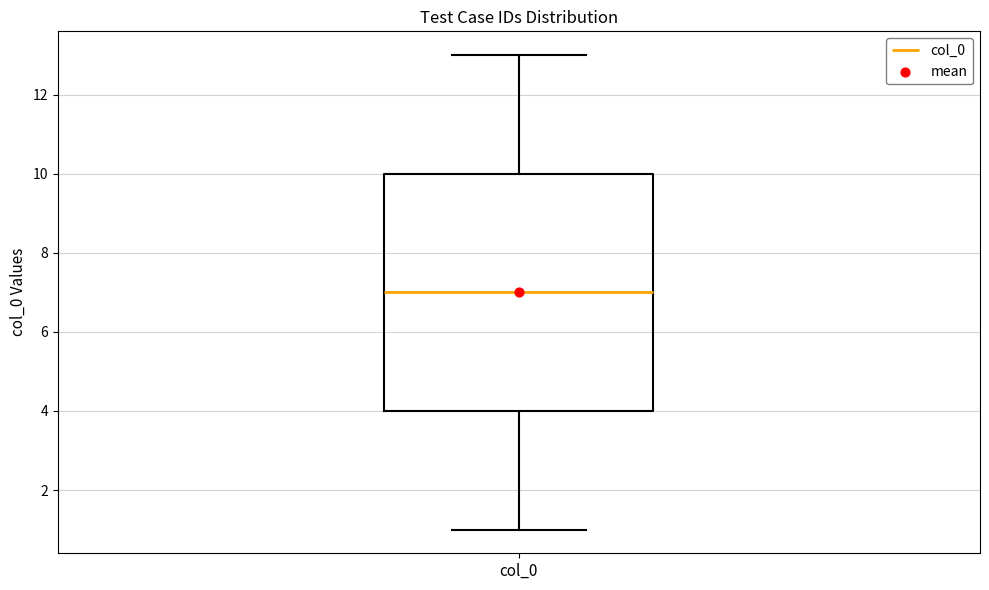

Where does the upper whisker of the box for col_0 end on the y-axis? The values are not printed on the chart, so give them approximately, as read against the axis.

13